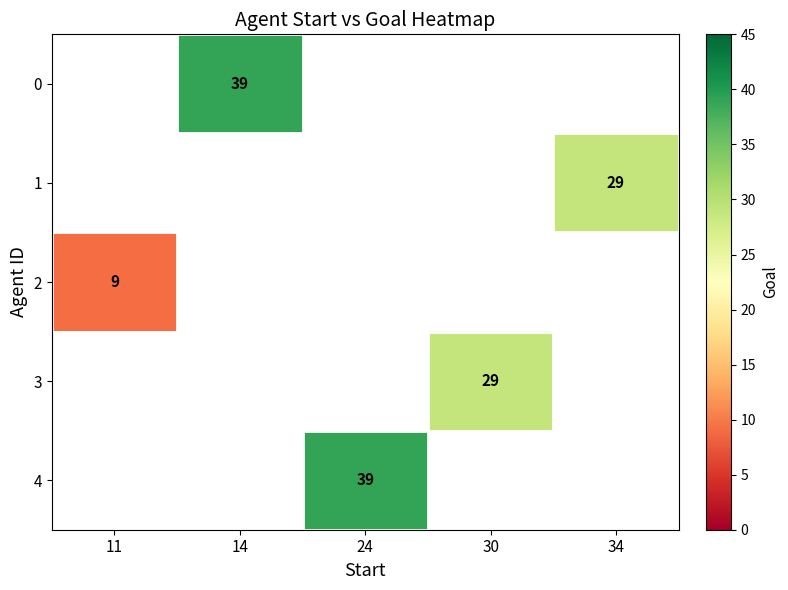

How many data points does each series have?

5